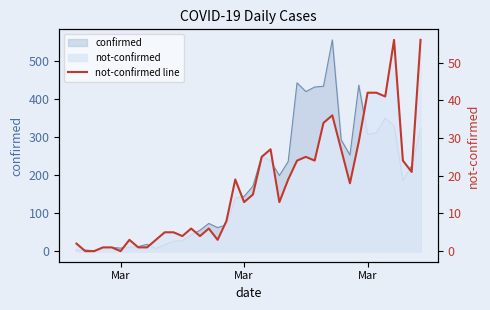

True or false: the data shows 53 at 28.

False